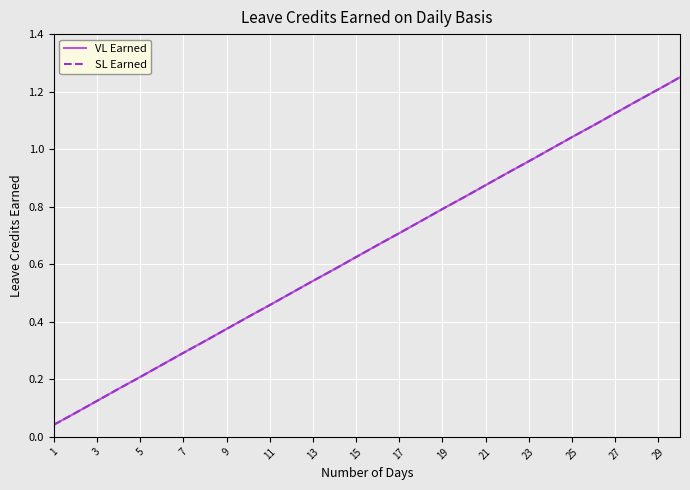

Reading right to left, transcribe all the data shown in this chart.

VL Earned: 1.2	1.2	1.2	1.1	1.1	1.0	1.0	1.0	0.9	0.9	0.8	0.8	0.8	0.7	0.7	0.6	0.6	0.5	0.5	0.5	0.4	0.4	0.3	0.3	0.2	0.2	0.2	0.1	0.1	0.0
SL Earned: 1.2	1.2	1.2	1.1	1.1	1.0	1.0	1.0	0.9	0.9	0.8	0.8	0.8	0.7	0.7	0.6	0.6	0.5	0.5	0.5	0.4	0.4	0.3	0.3	0.2	0.2	0.2	0.1	0.1	0.0